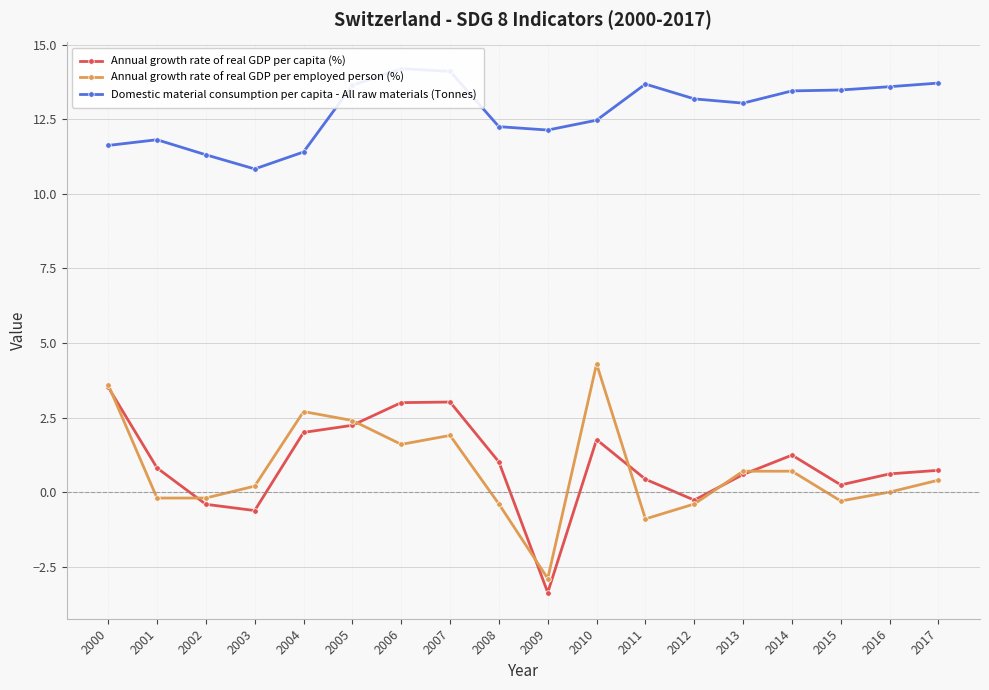

What is the total value across all series at 2011?

13.2